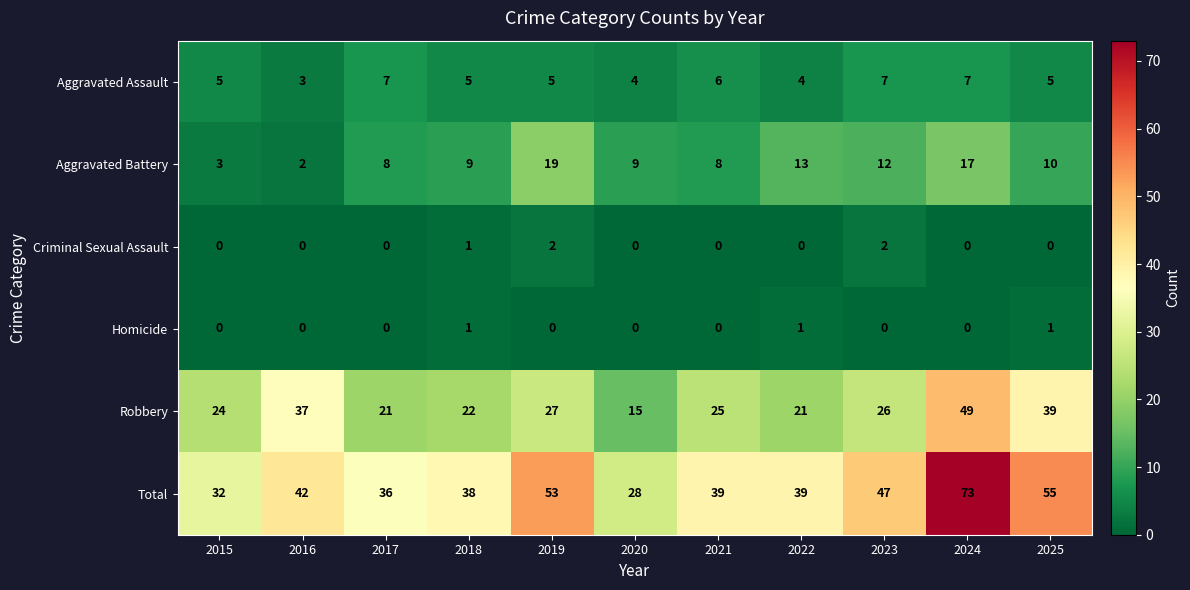

How many Criminal Sexual Assault values are between 0 and 1?

9